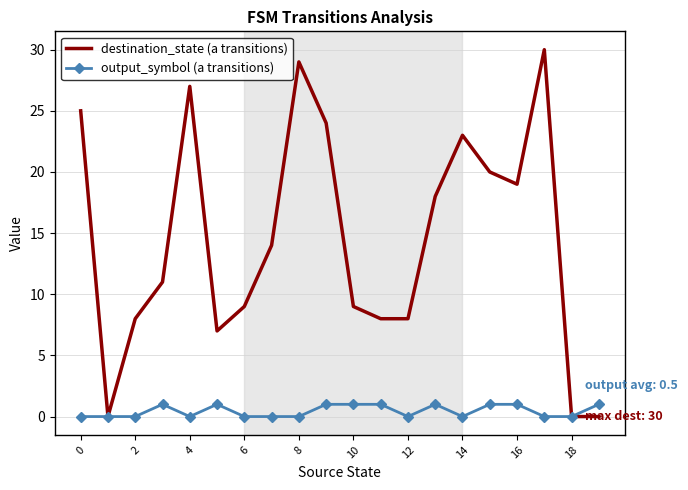

List the series in order of their overall mean, highest first.

destination_state (a transitions), output_symbol (a transitions)